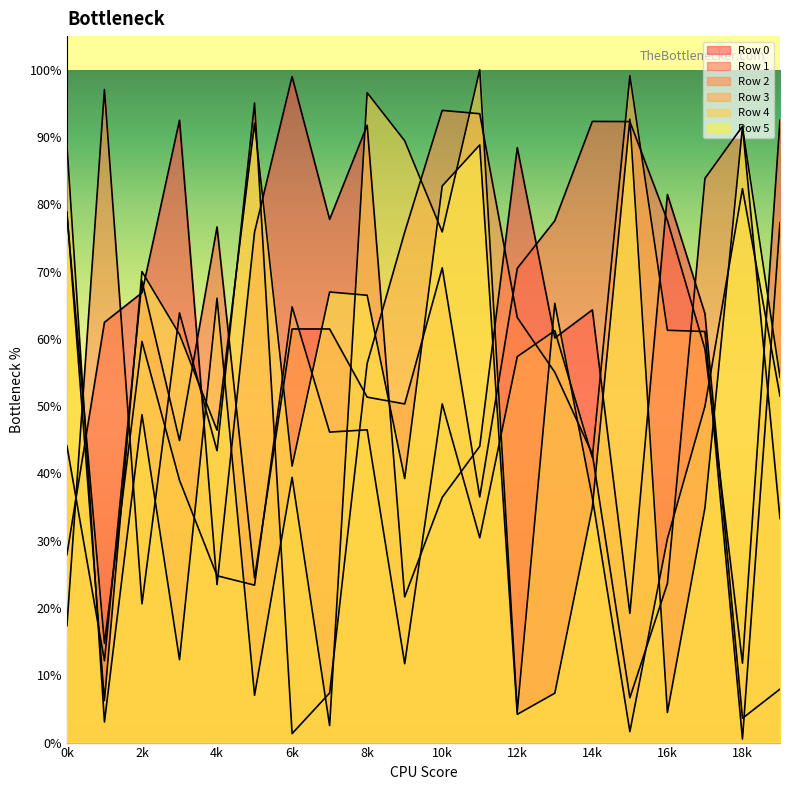

Which series has the largest range (max minus min)?

Row 3